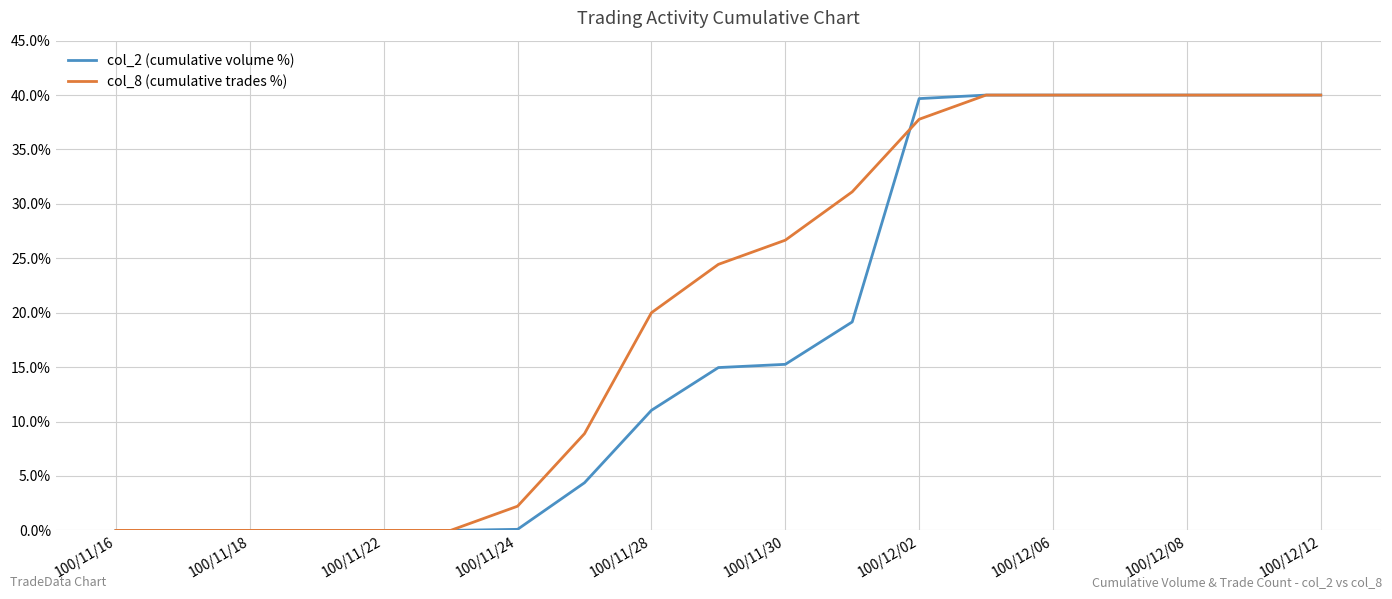

Which series has the largest total across all categories?

col_8 (cumulative trades %)